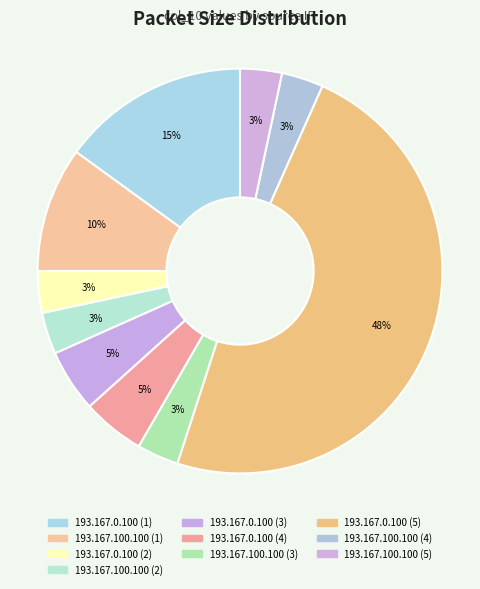

How many slices are in this pie chart?

10